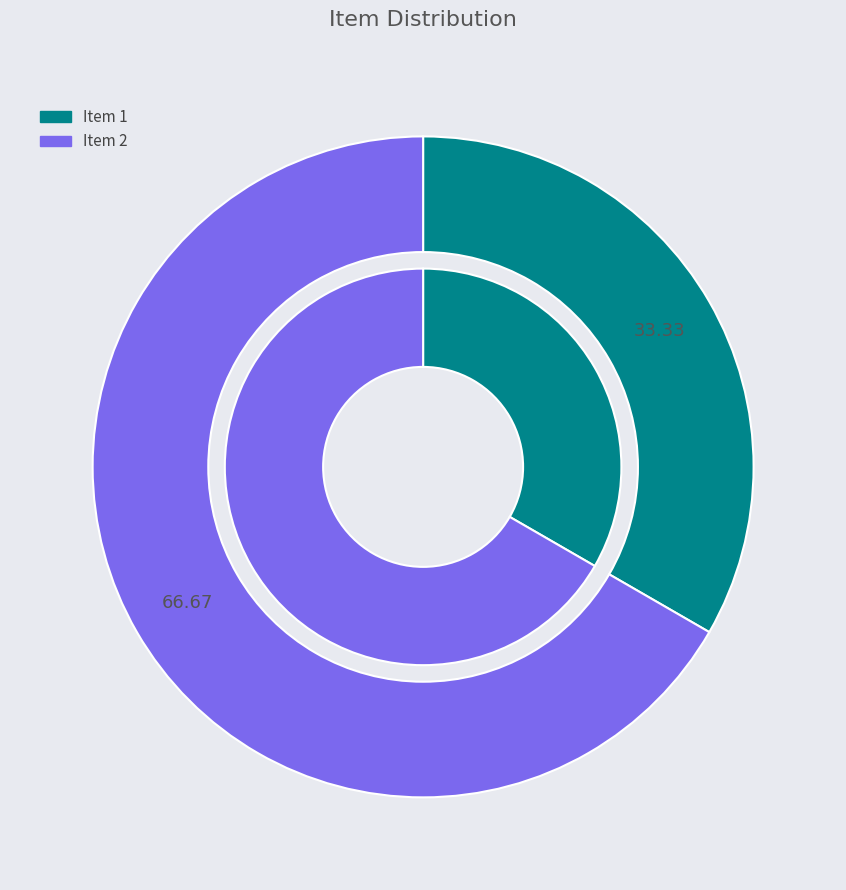

Which category has the smallest portion of the pie?

Item 1